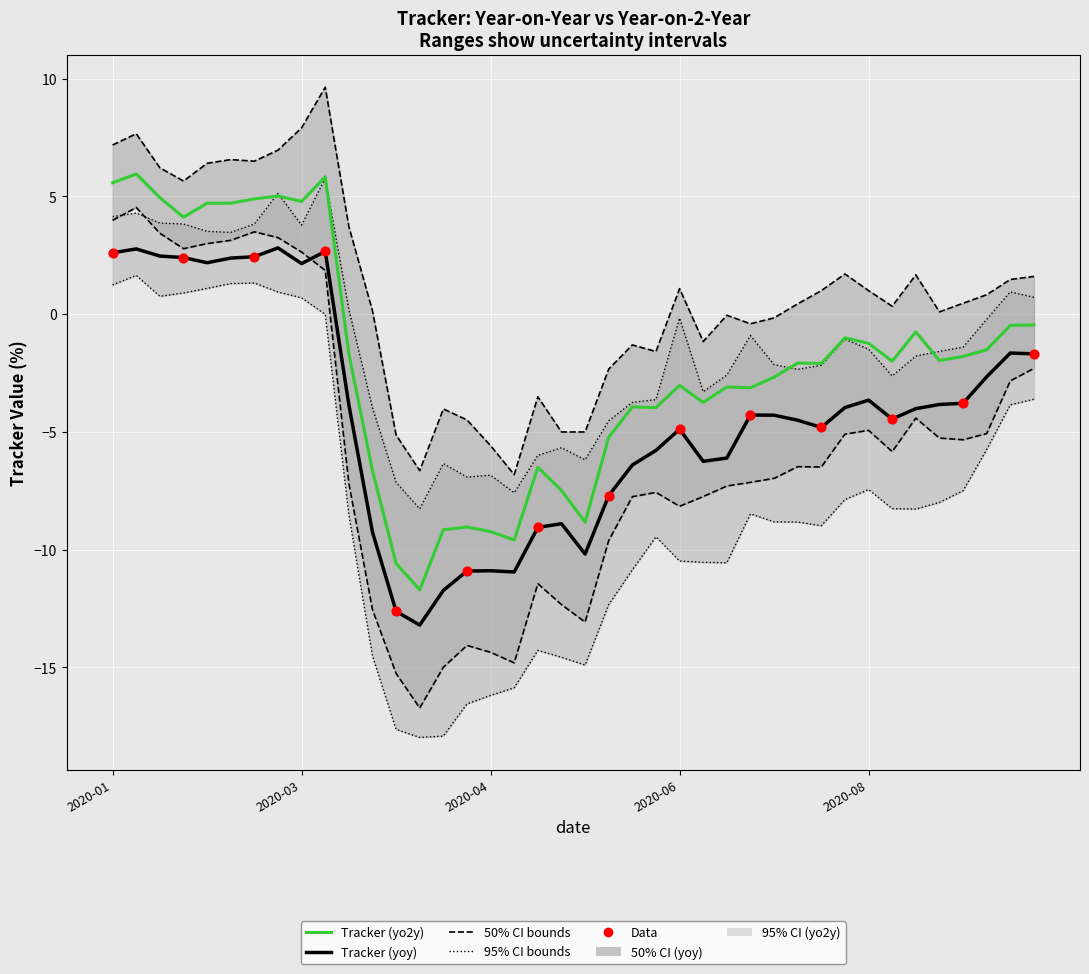

Which series has the largest Y range (max minus min)?

low_yo2y